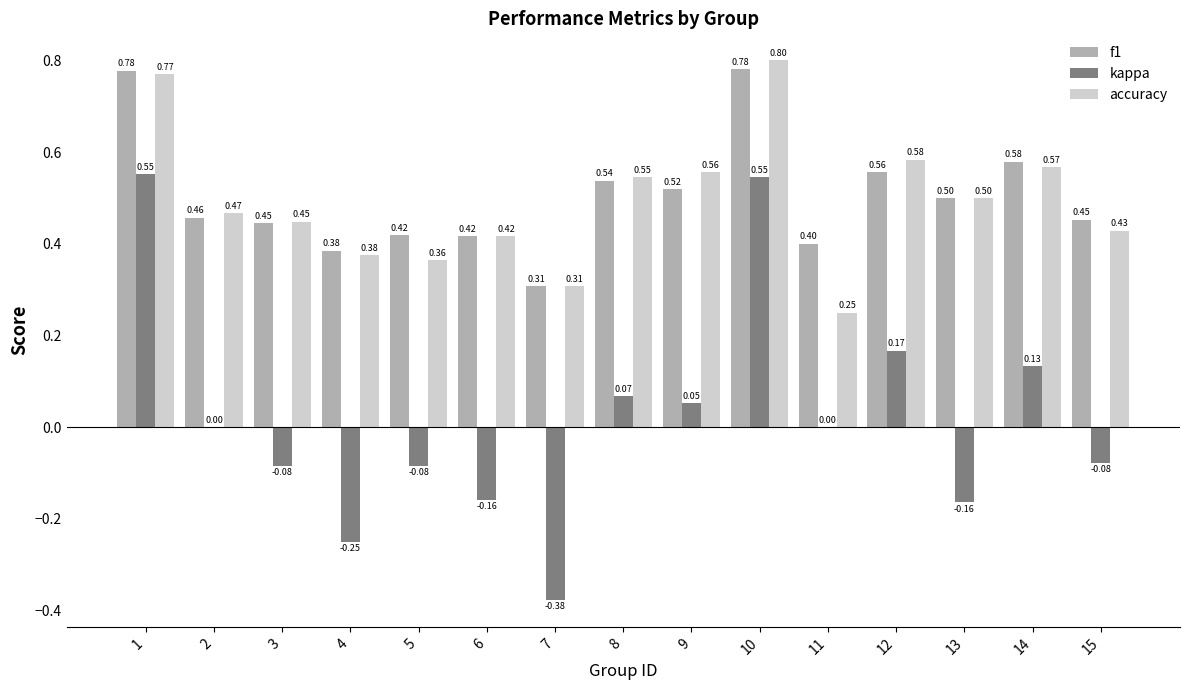

Are the bars horizontal?

No